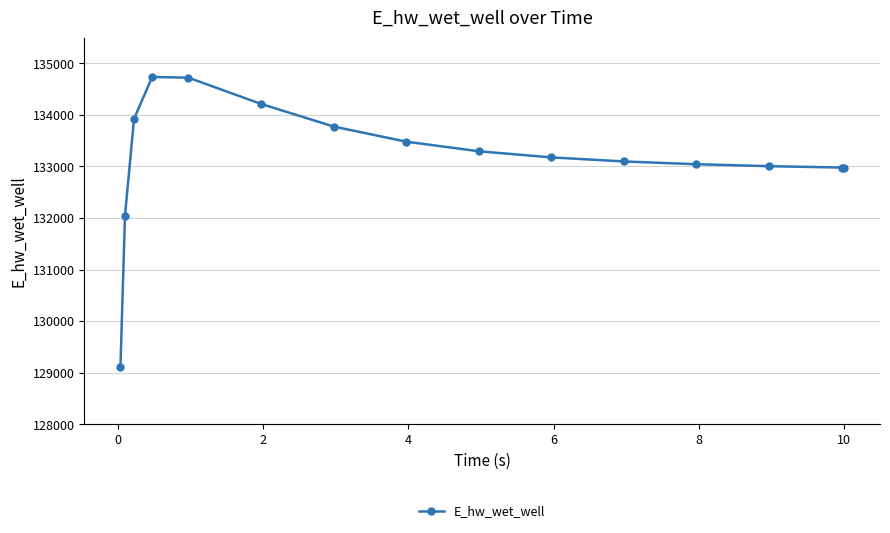

What is the maximum value shown in the chart?

134735.0